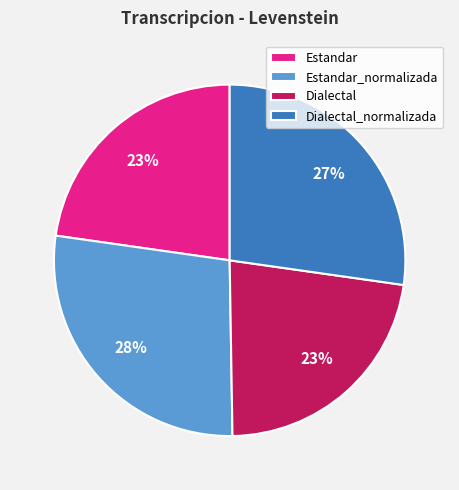

Approximately how many times larger is the value at Dialectal compared to Estandar?

1.0